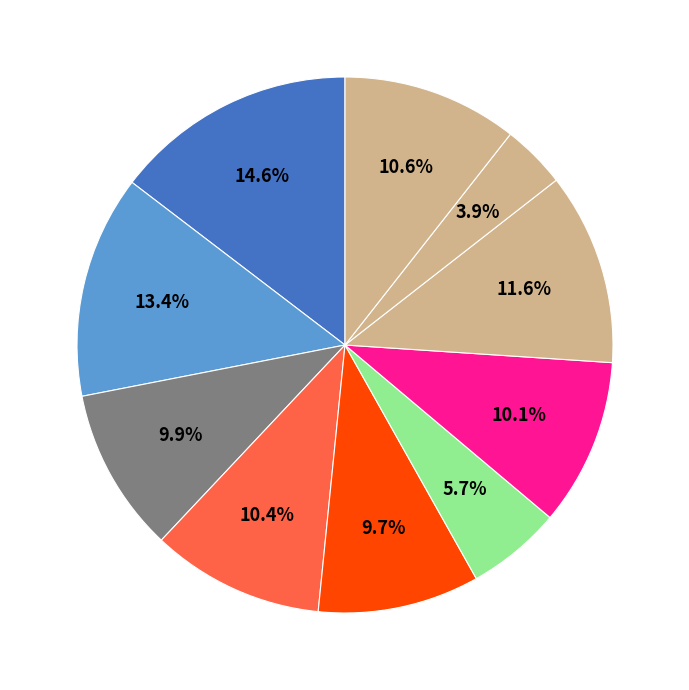

Does any single category account for the majority?

No